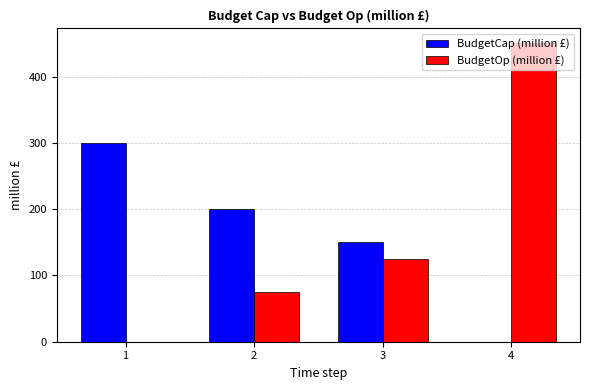

Count the BudgetOp (million £) values in the range 75 to 450.

3